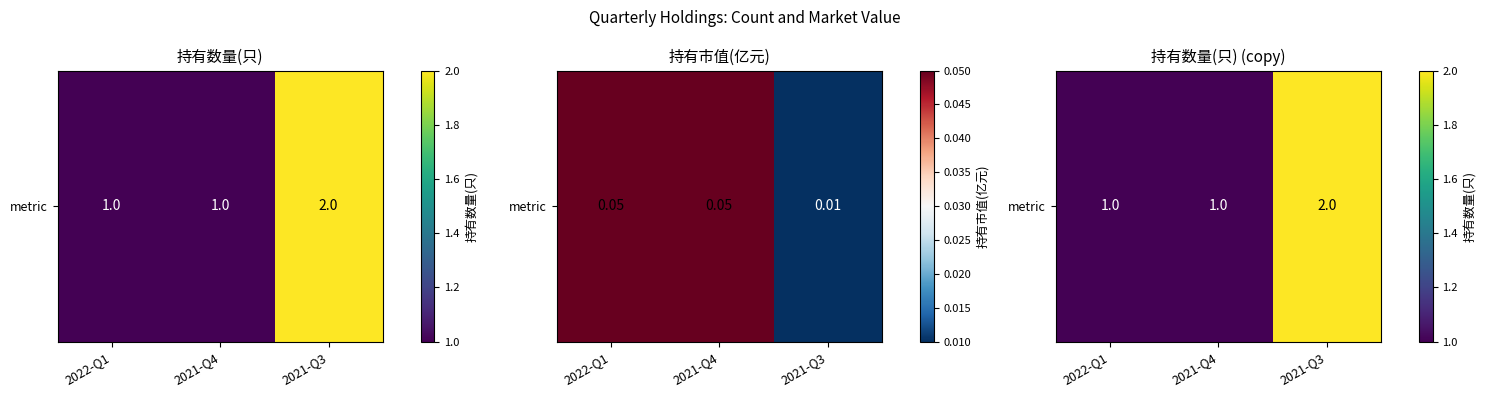

Is it true that the value at 2021-Q4 is 1?

True